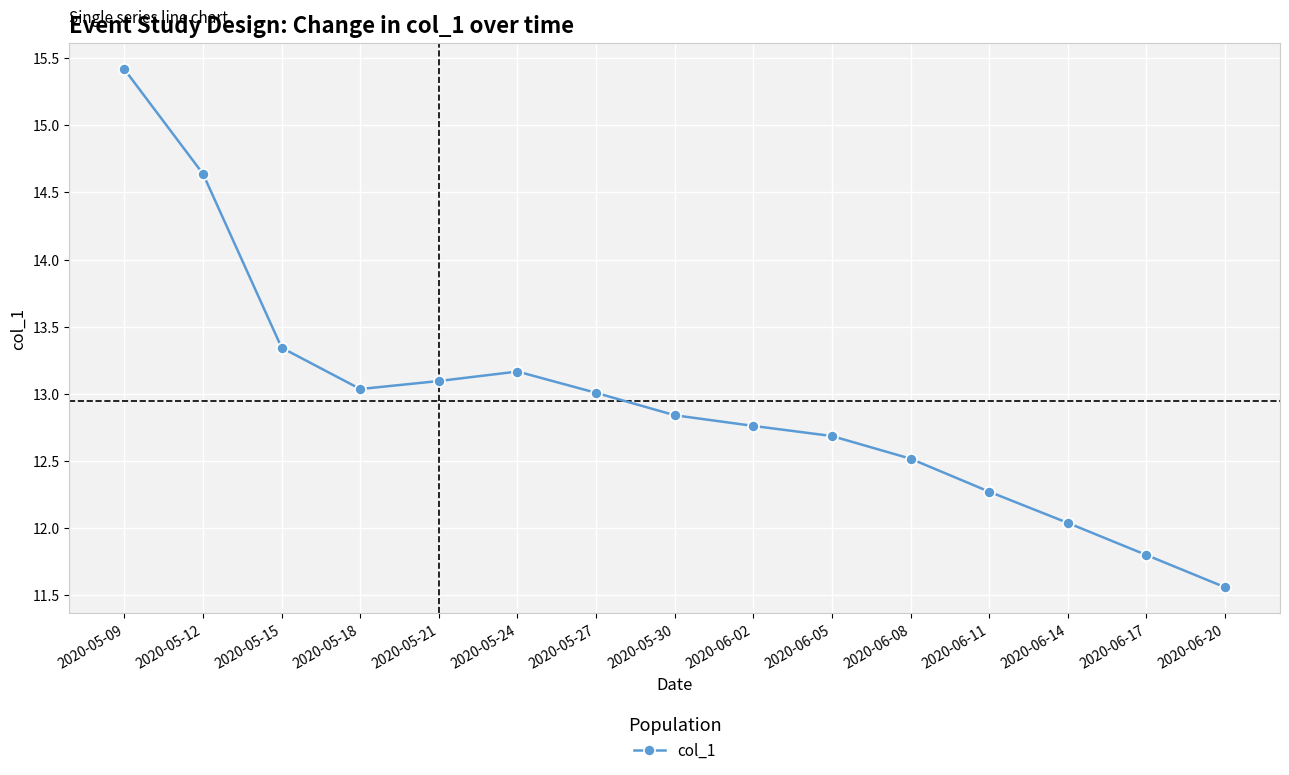

The value at 2020-05-15 is 4.4. True or false?

False